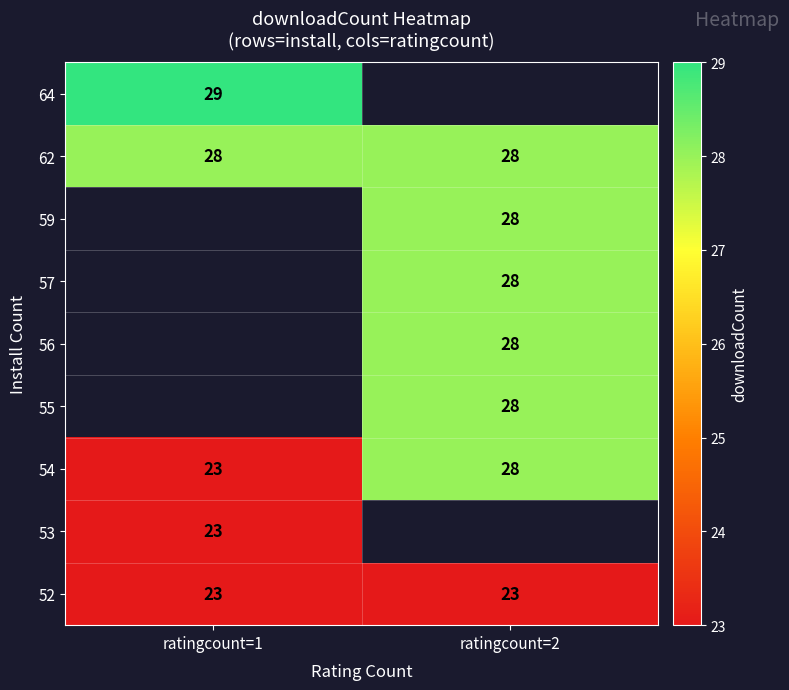

What value does the 54 series have at ratingcount=2?

28